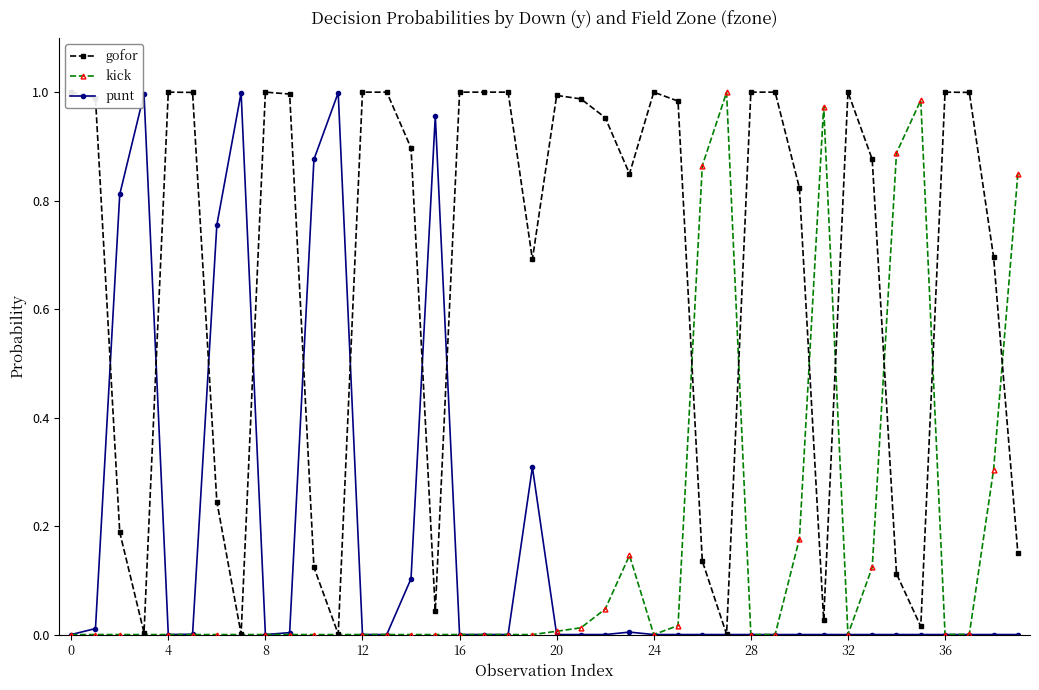

What is the total value across all series at 20?

1.0